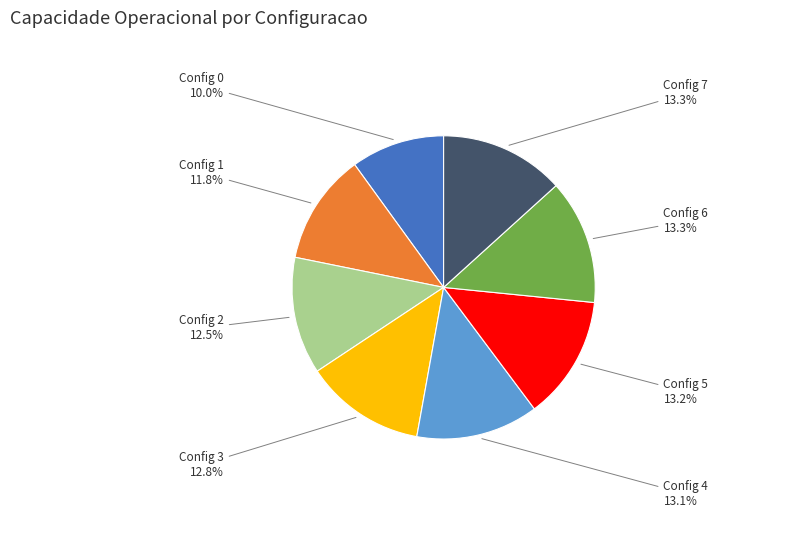

Do Config 2 and Config 0 together represent more than half of the pie?

No